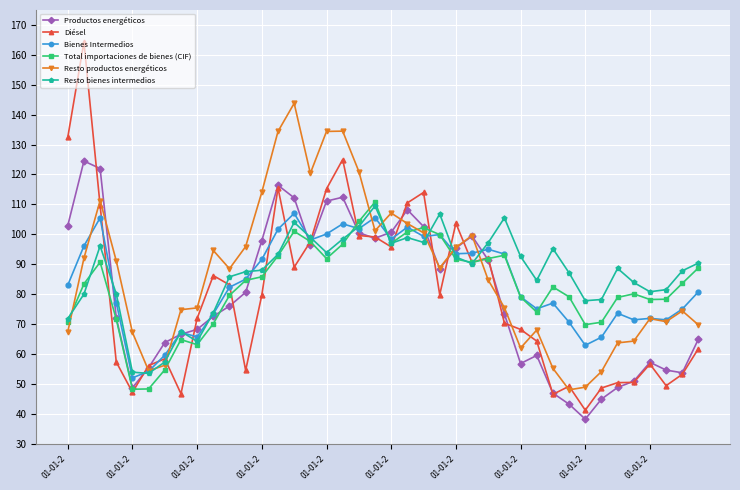

Which series has the largest range (max minus min)?

Diésel